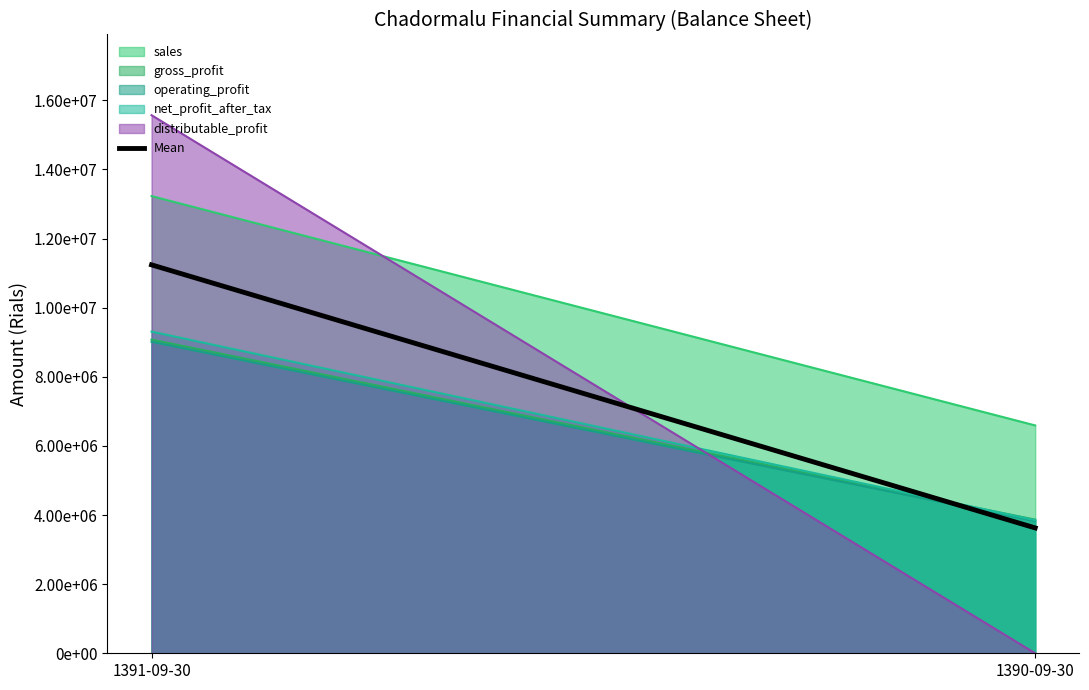

Between 1391-09-30 and 1390-09-30, which is larger?

1391-09-30